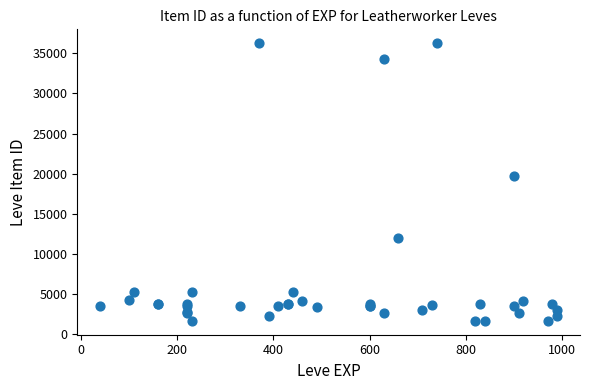

What Y value in the scatter plot is closest to 18967?

19744